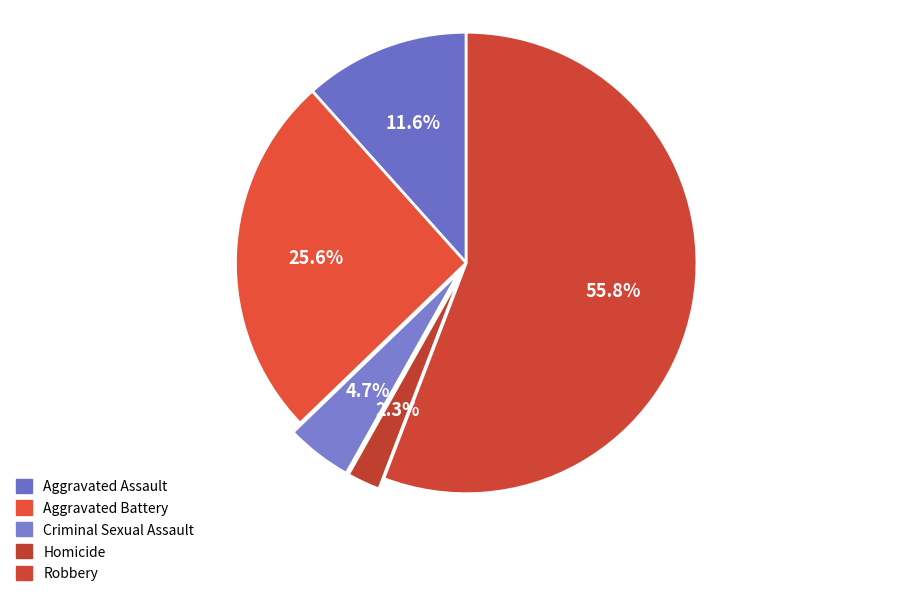

The Criminal Sexual Assault slice represents 16% of the pie. True or false?

False